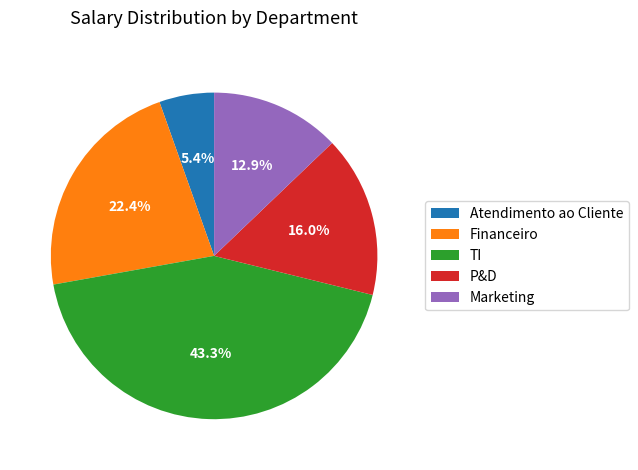

Is the sum of TI and Atendimento ao Cliente greater than half?

No